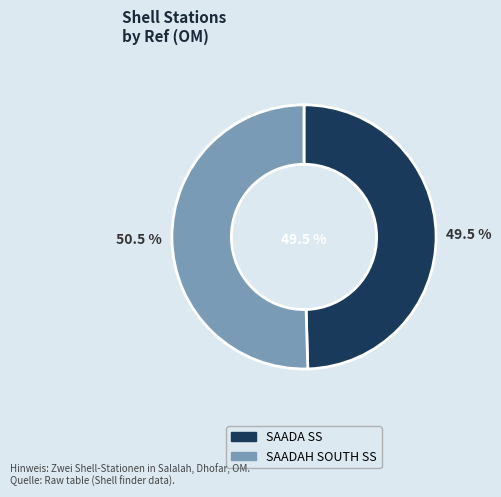

Combined, what portion of the pie is SAADAH SOUTH SS and SAADA SS?

100.0%